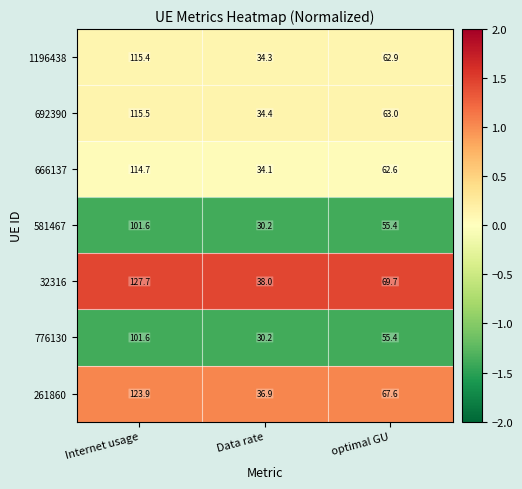

Reading left to right, transcribe all the data shown in this chart.

1196438: 115.4	34.3	62.9
692390: 115.5	34.4	63.0
666137: 114.7	34.1	62.6
581467: 101.6	30.2	55.4
32316: 127.7	38.0	69.7
776130: 101.6	30.2	55.4
261860: 123.9	36.9	67.6